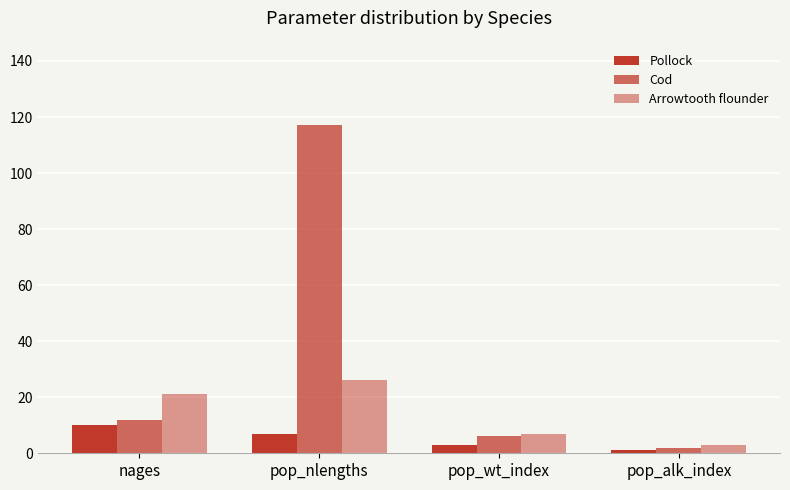

How many groups of bars are there?

4